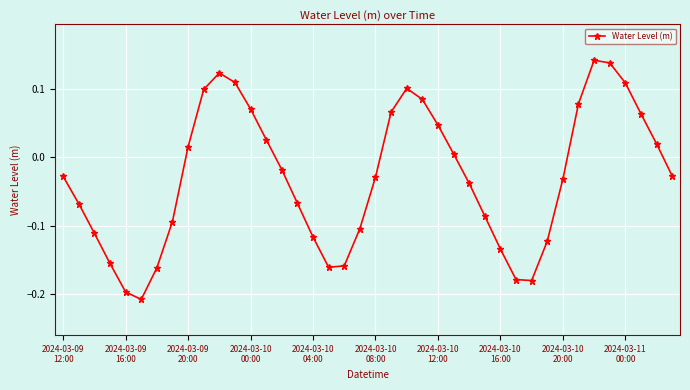

How many lines are shown in the chart?

1